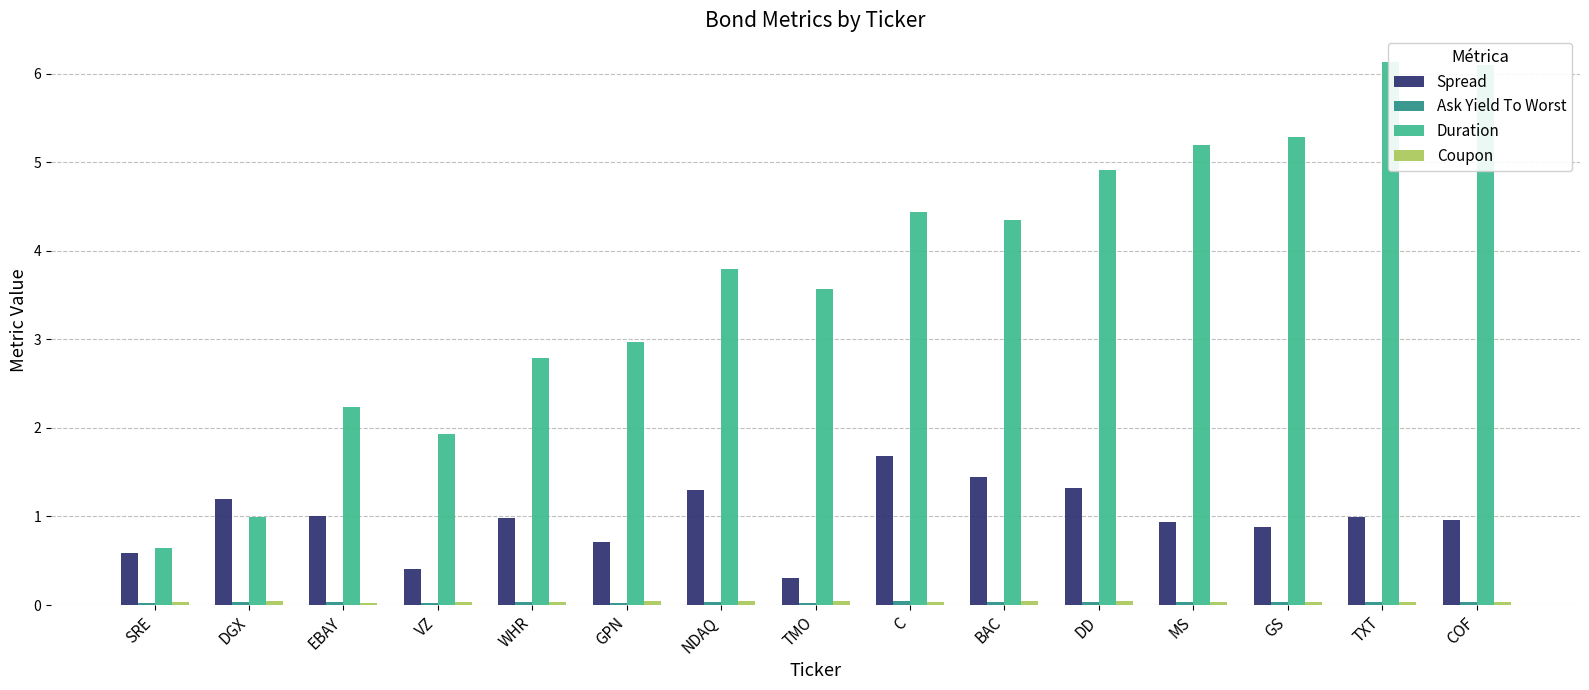

Is the value of Spread at SRE greater than the value of Ask Yield To Worst at TMO?

Yes